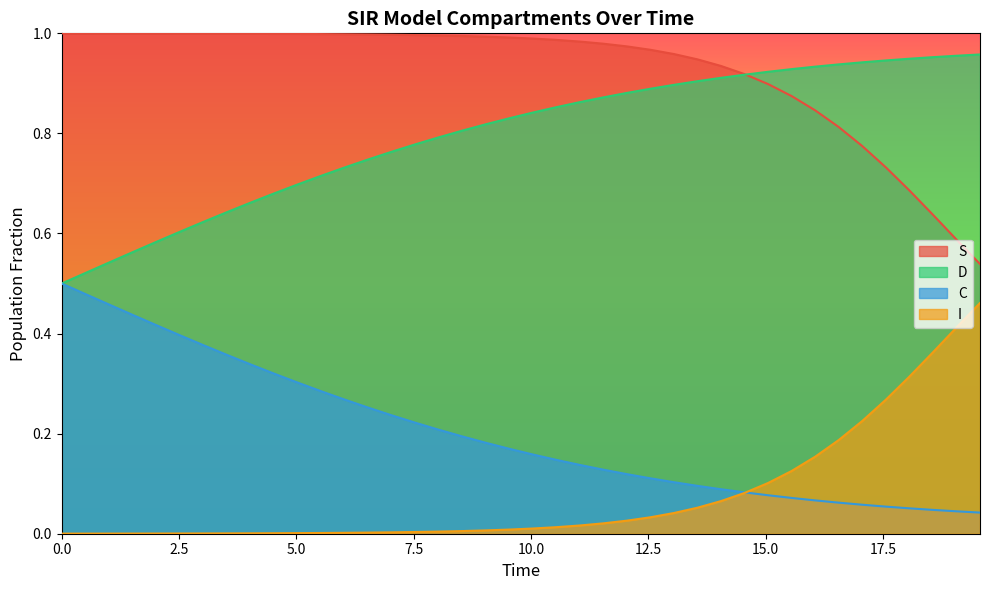

What is the difference between the maximum and minimum values in the I series?

0.5